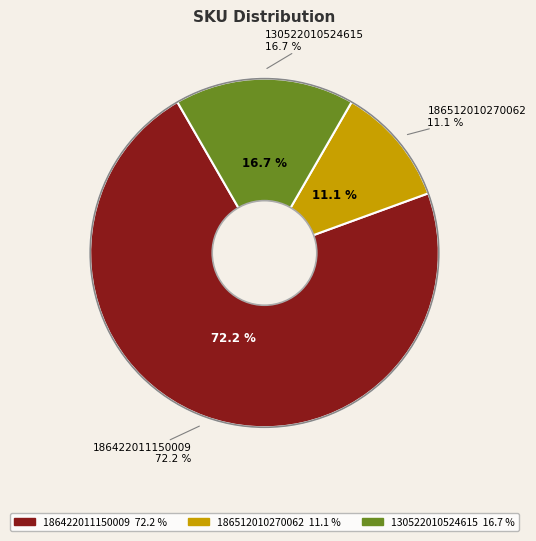

To the nearest percent, what percentage of the pie is 130522010524615?

17%